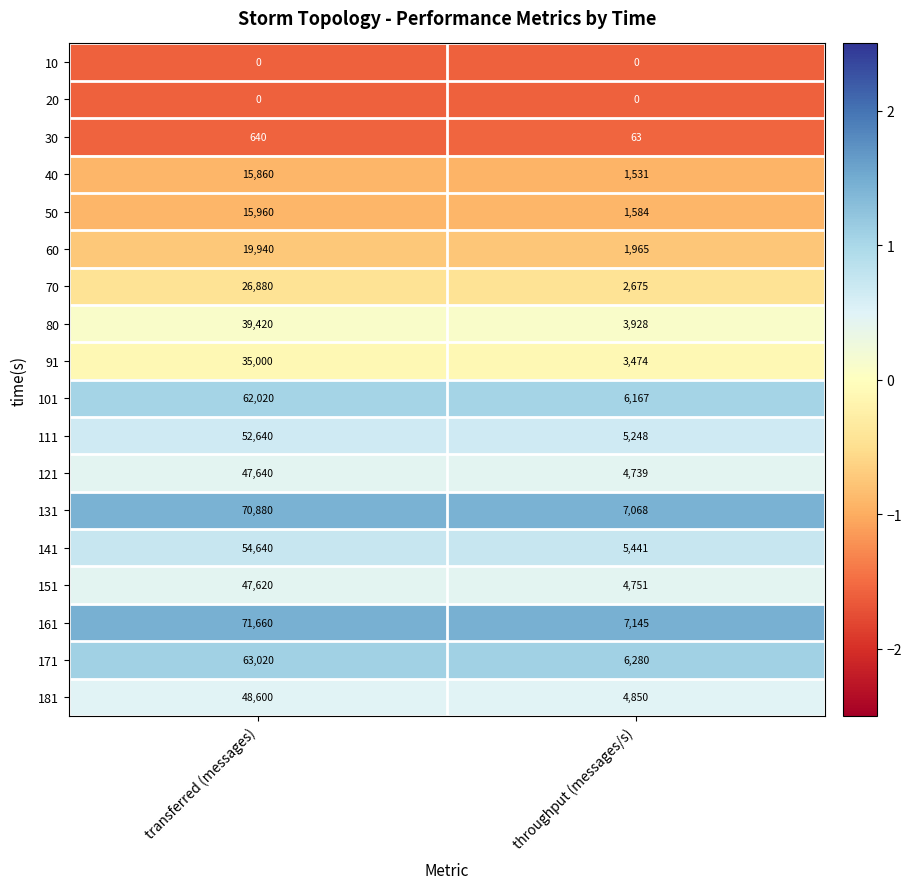

Which label corresponds to the largest value in the chart?

transferred (messages)